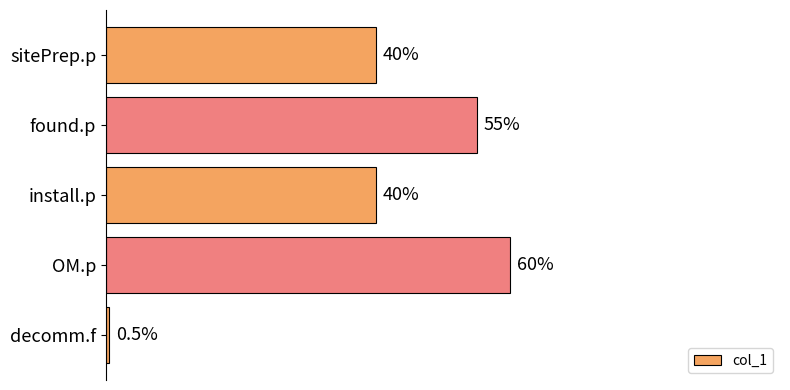

Which category has the highest value across all series?

OM.p